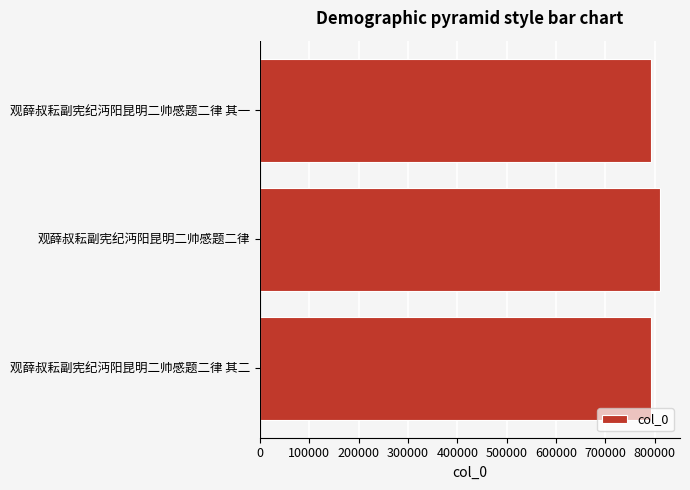

What is the greatest value displayed?

811080